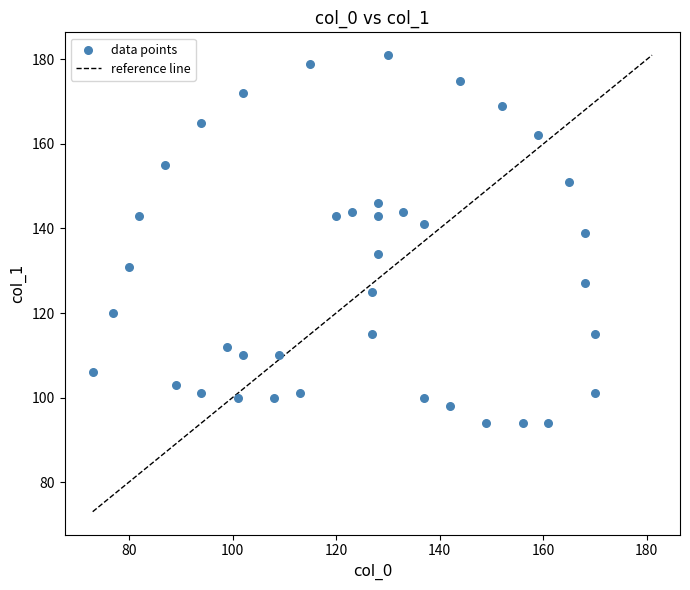

What is the range of X values (max minus min)?

97